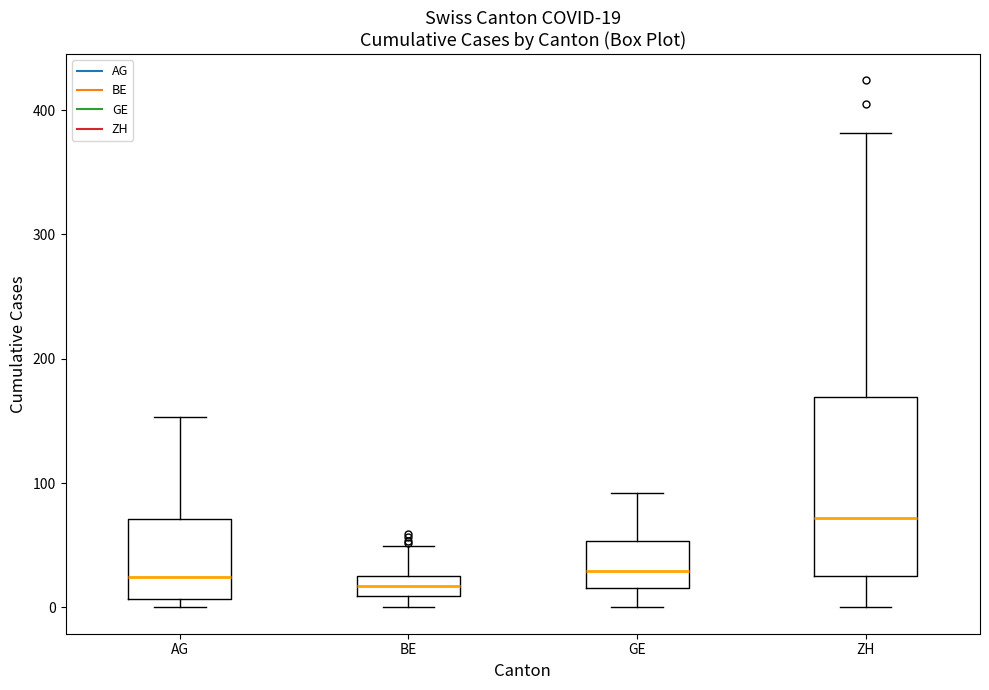

Which box is the tallest, from its lower edge to its upper edge?

ZH